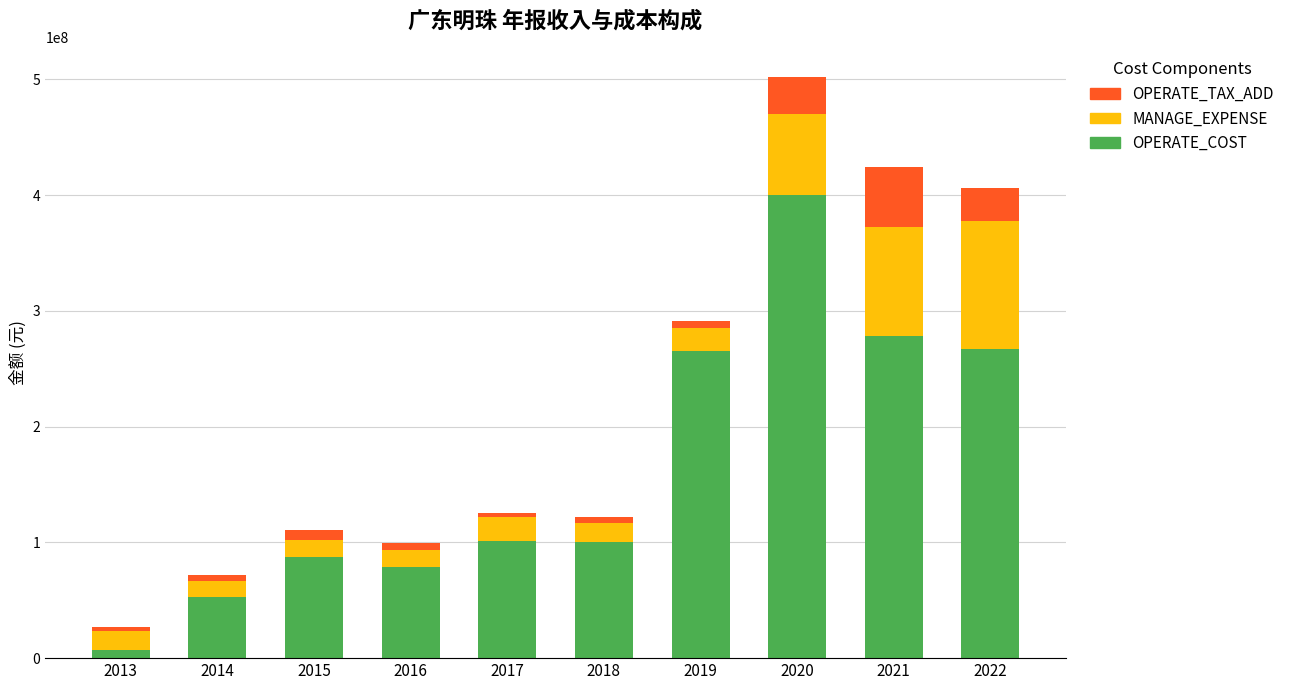

What is the difference between the maximum and minimum values in the OPERATE_COST series?

393021252.8